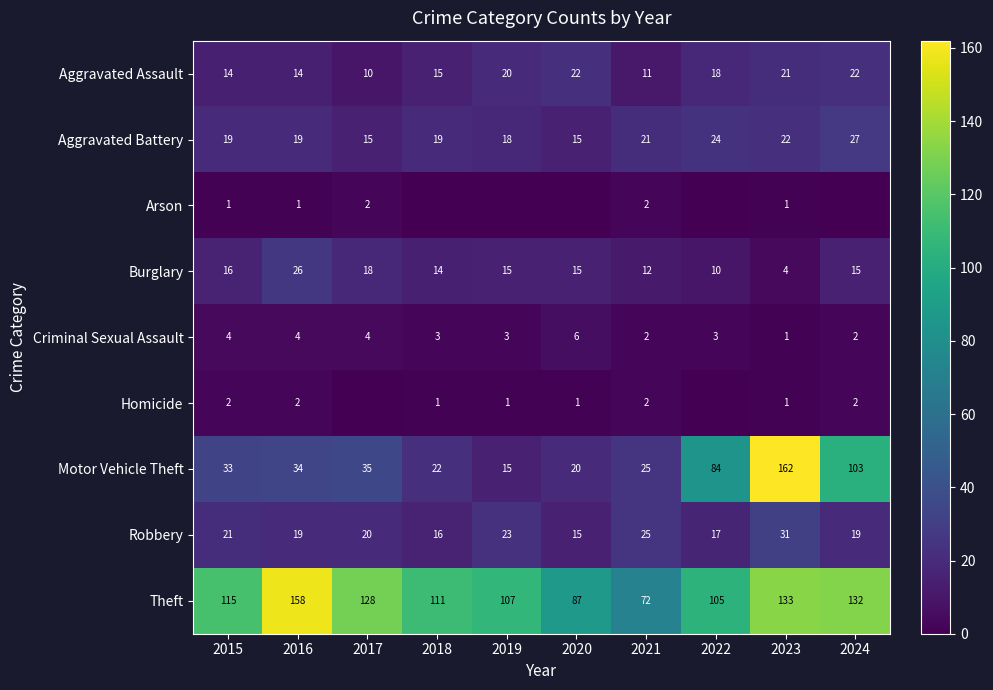

Read the Motor Vehicle Theft value at 2021, to the nearest 5.

25